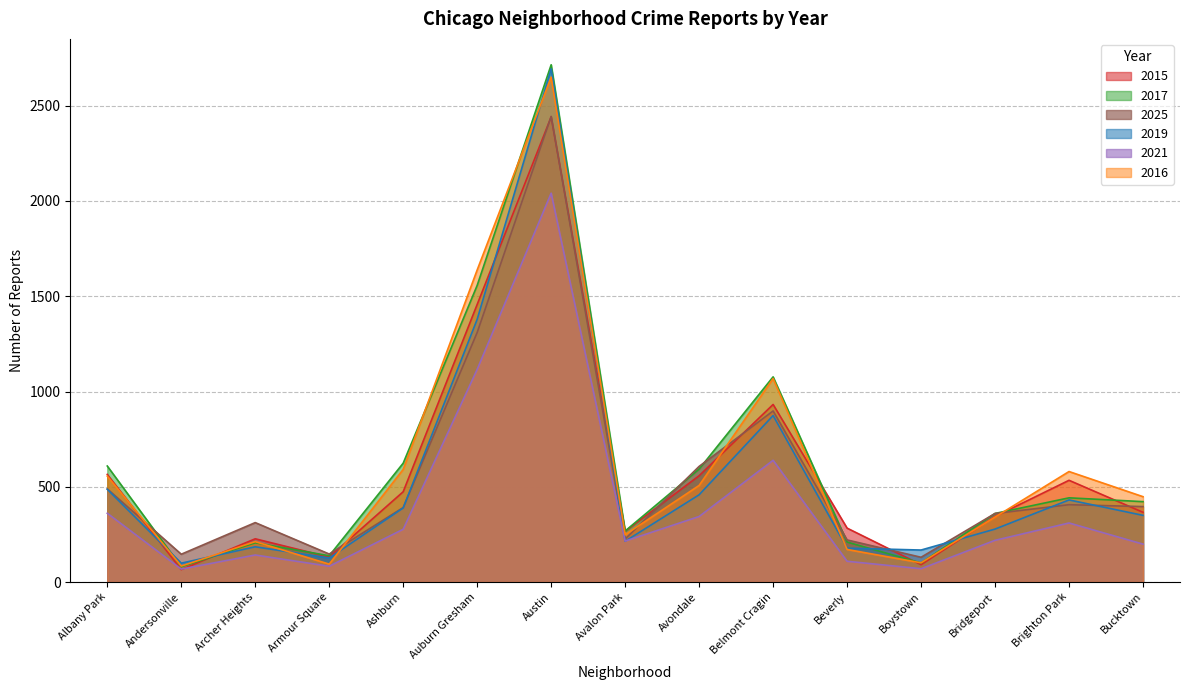

Reading right to left, transcribe all the data shown in this chart.

2015: 366	534	344	91	283	932	558	267	2441	1457	474	131	227	65	565
2017: 422	442	360	100	210	1077	593	268	2715	1557	624	138	206	80	609
2025: 396	406	360	130	221	898	607	226	2444	1310	391	147	312	146	489
2019: 350	431	278	168	178	874	458	214	2694	1379	389	126	185	99	487
2021: 199	310	219	70	109	639	344	215	2041	1116	277	83	142	68	361
2016: 448	580	341	101	171	1068	507	248	2650	1638	591	94	212	84	556